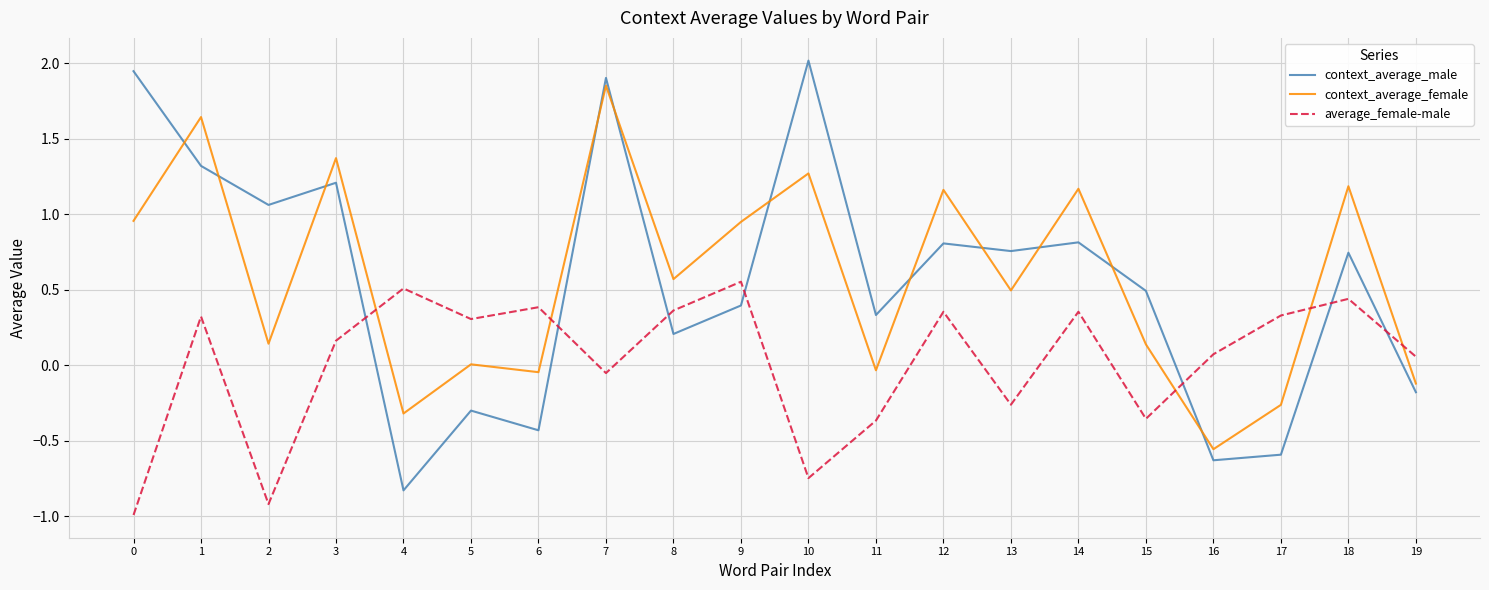

Between 0 and 13, which series saw the biggest shift?

context_average_male